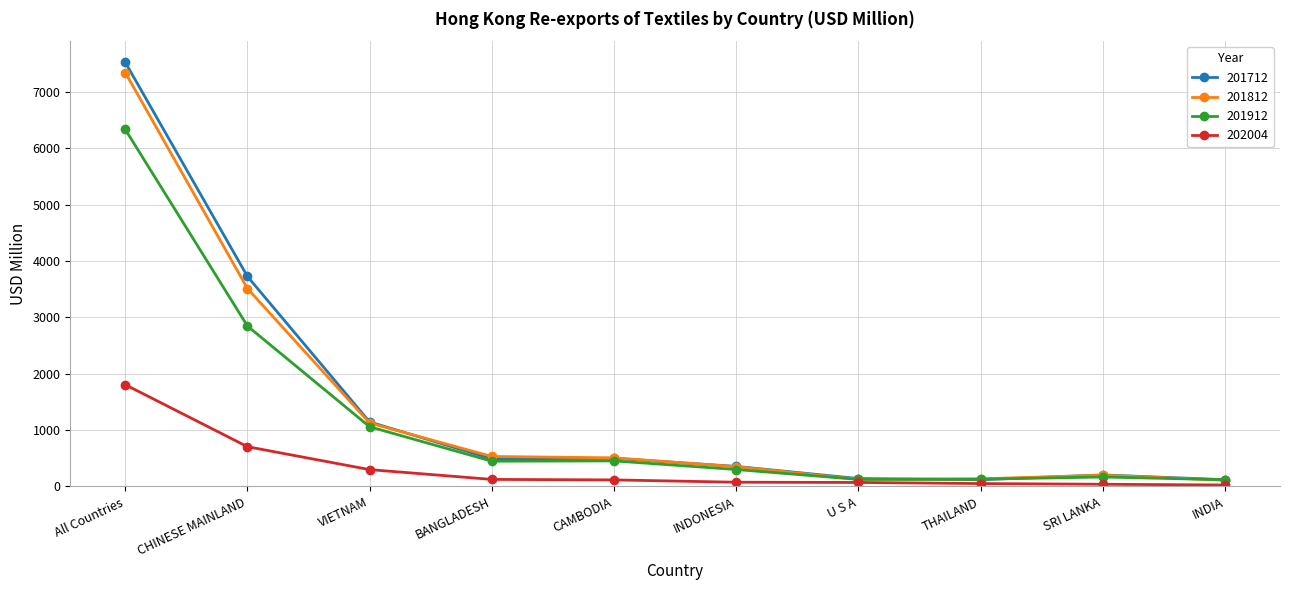

Which category has the highest value in the 201812 series?

All Countries